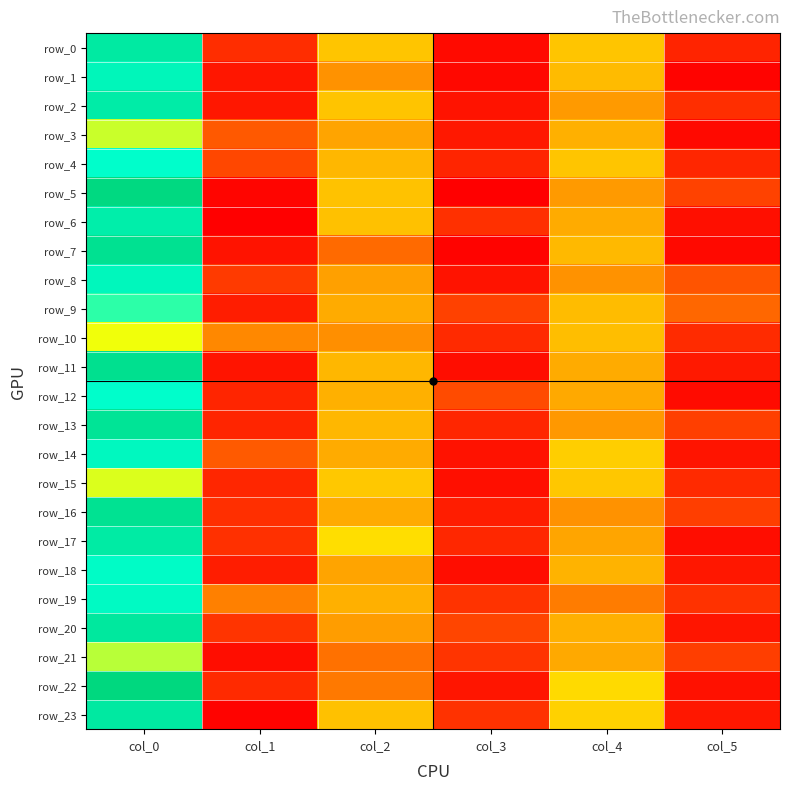

What is the minimum value shown in the chart?

0.9